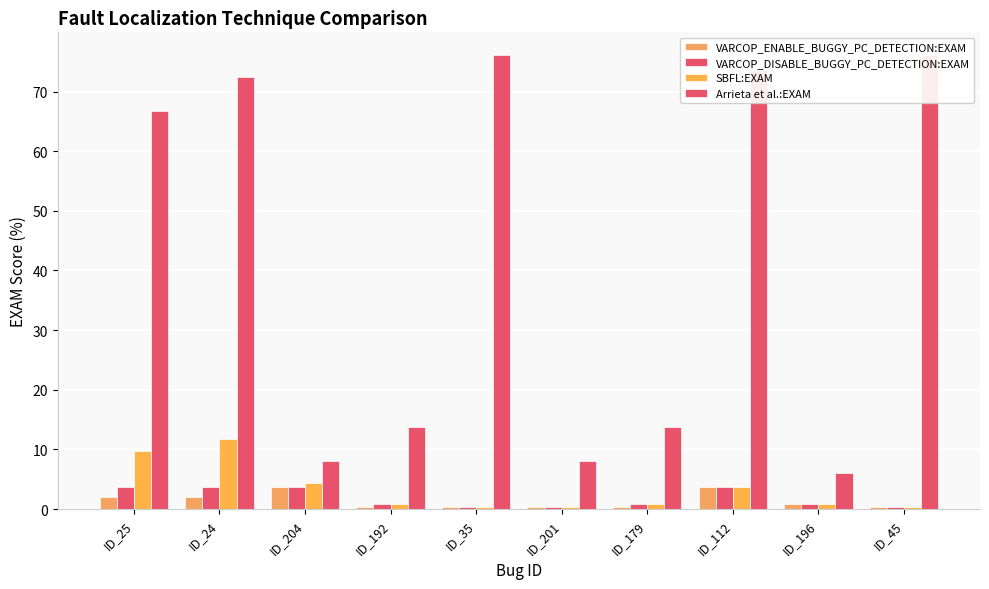

Which series has the largest range (max minus min)?

Arrieta et al.:EXAM